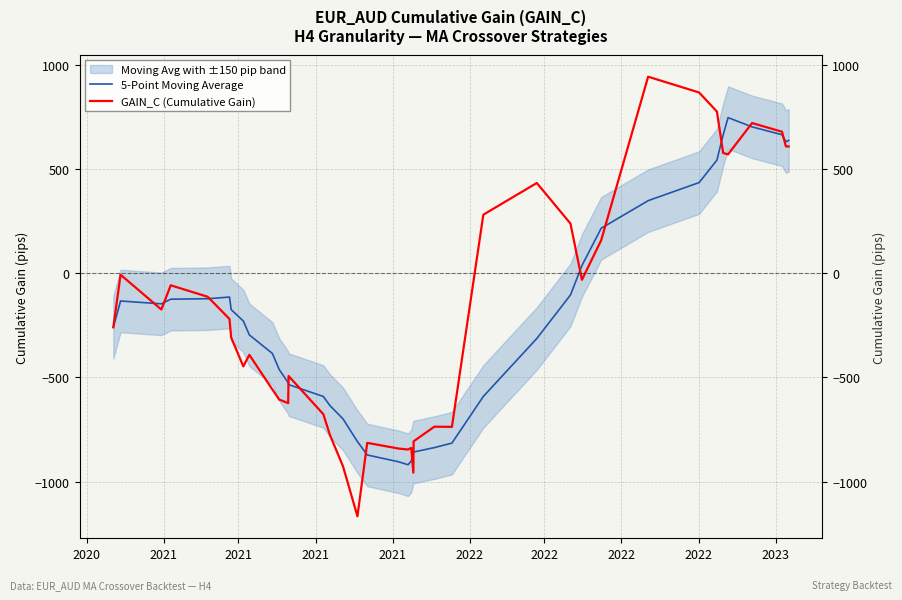

How many interior local peaks does the GAIN_C (Cumulative Gain) series have?

10